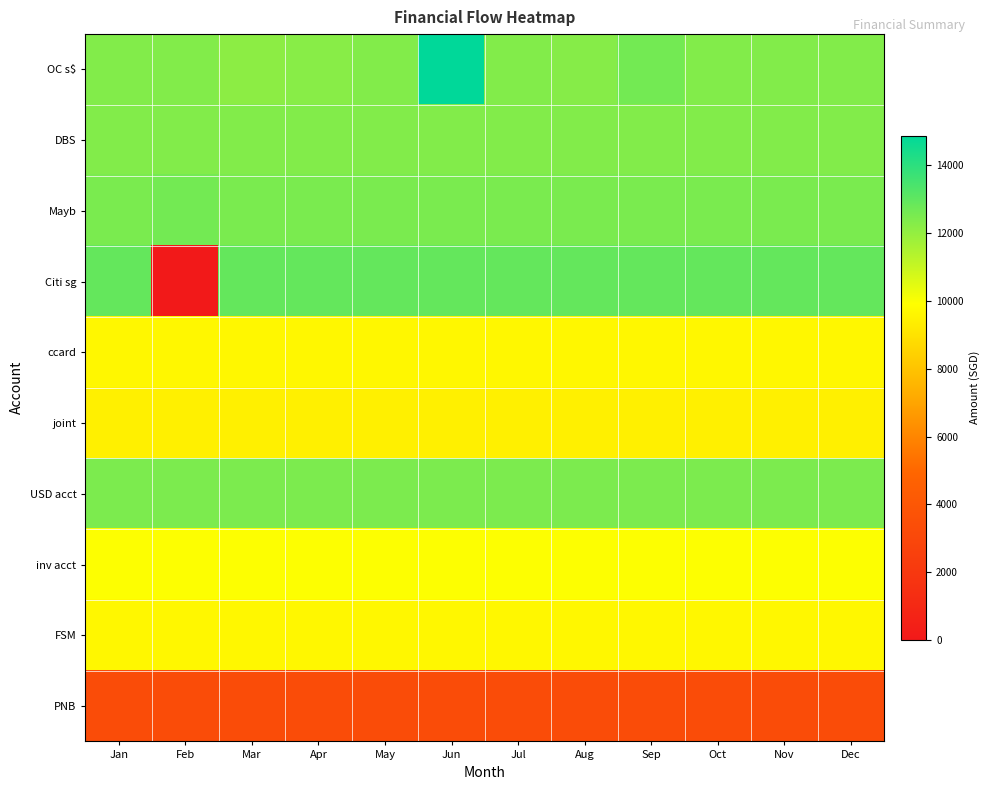

Which series has the largest total across all categories?

OC s$